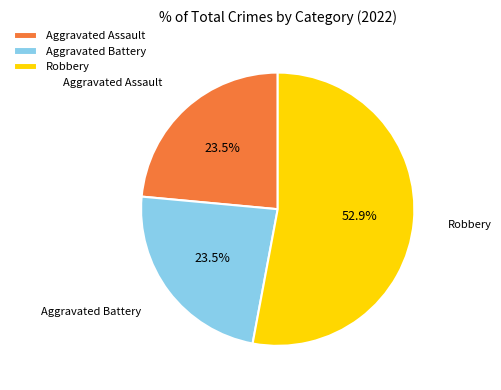

To the nearest percent, what is the difference between the largest and smallest slice percentages?

29%